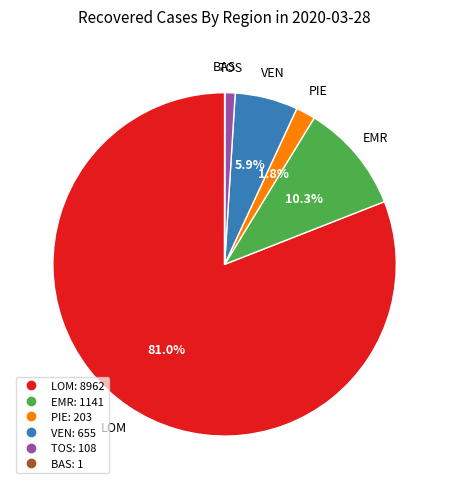

Is there a majority slice in this chart?

Yes